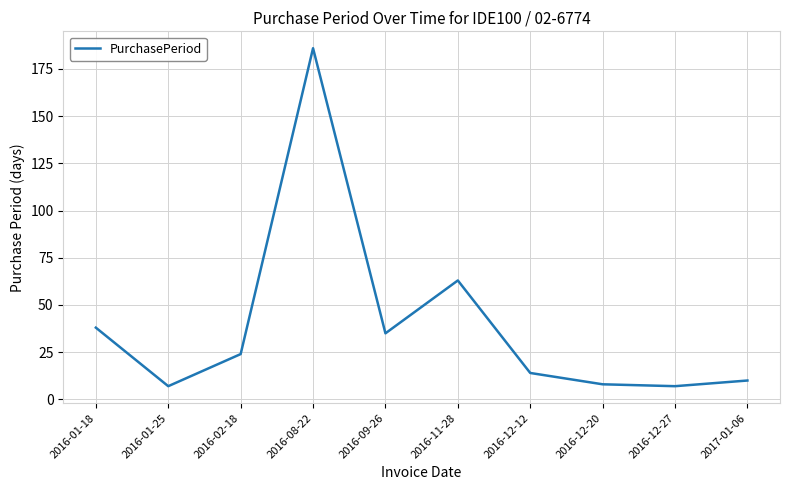

What position from the right is 2016-11-28?

5